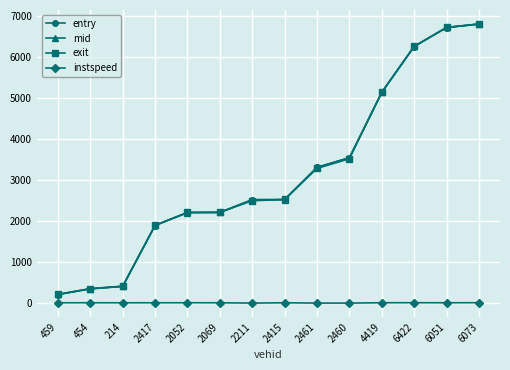

True or false: instspeed and exit cross at least once.

False